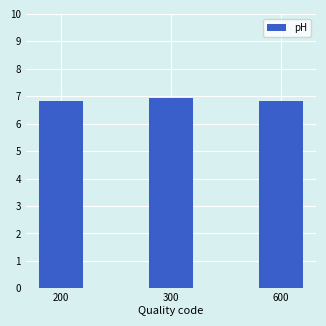

What value does the data have at 300?

7.0